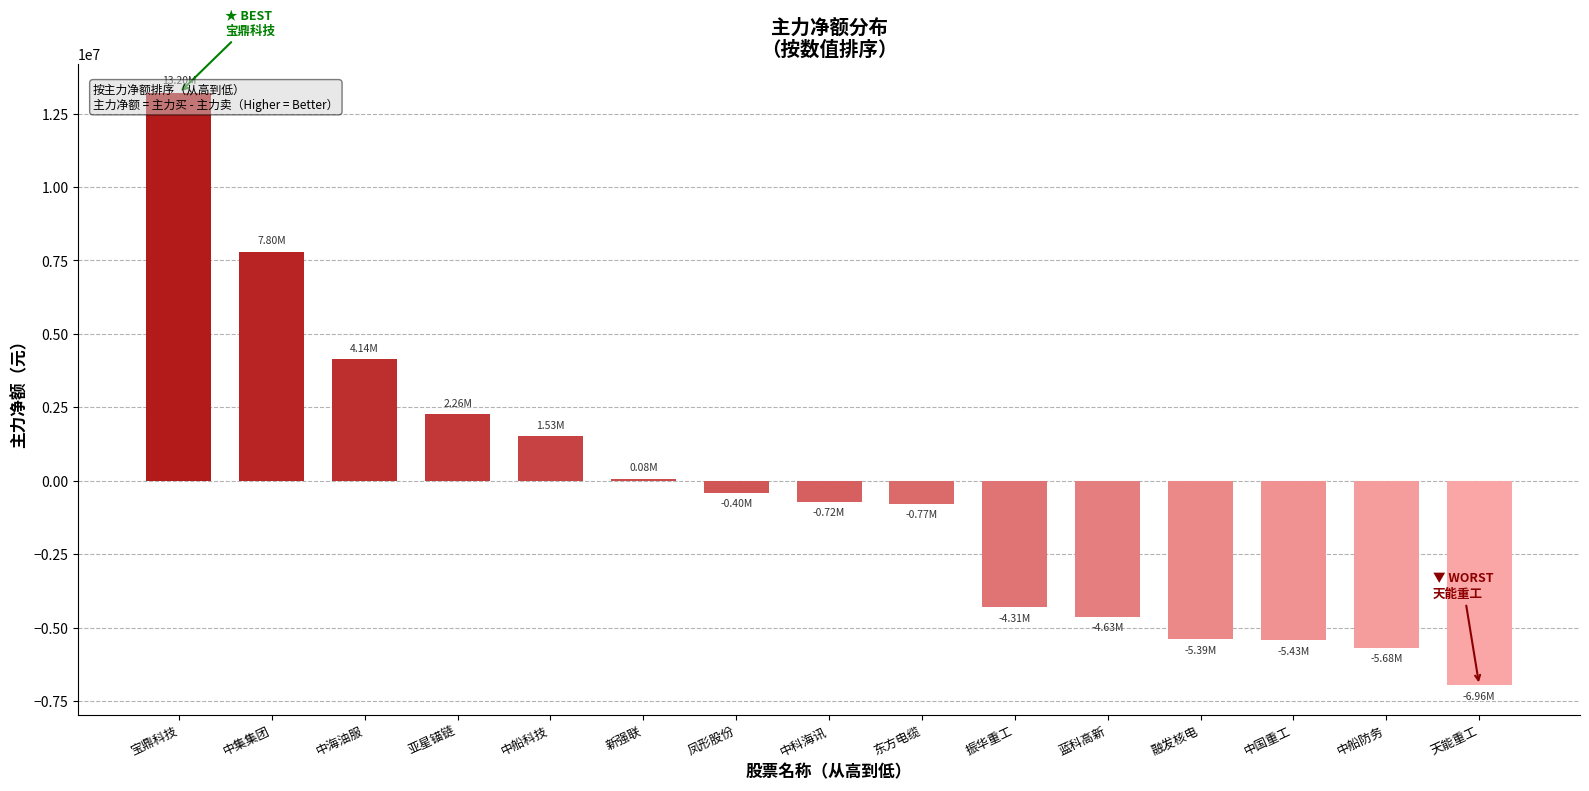

List the labels in order of value, largest first.

宝鼎科技, 中集集团, 中海油服, 亚星锚链, 中船科技, 新强联, 凤形股份, 中科海讯, 东方电缆, 振华重工, 蓝科高新, 融发核电, 中国重工, 中船防务, 天能重工